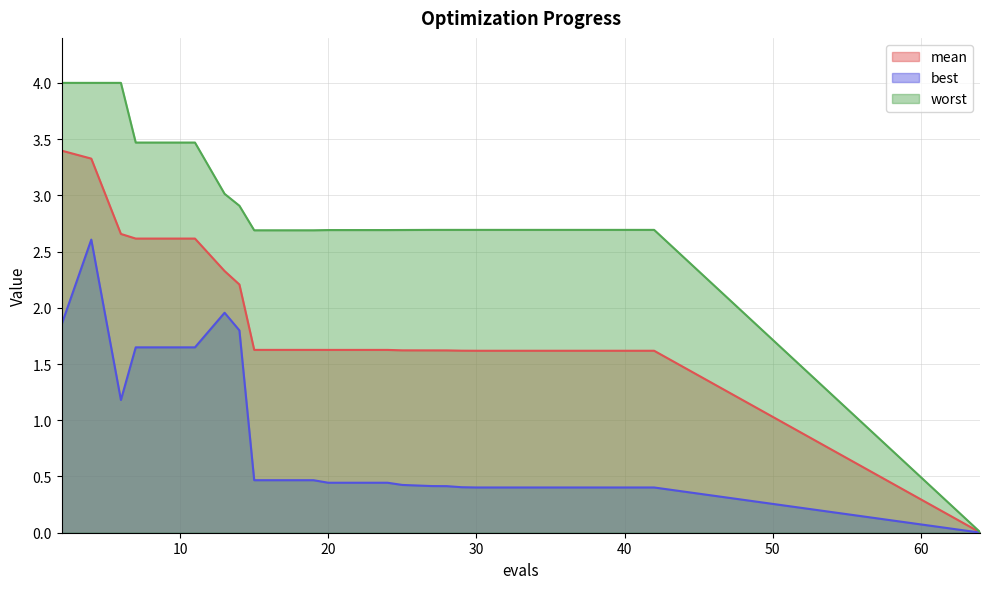

True or false: worst and mean cross at least once.

False